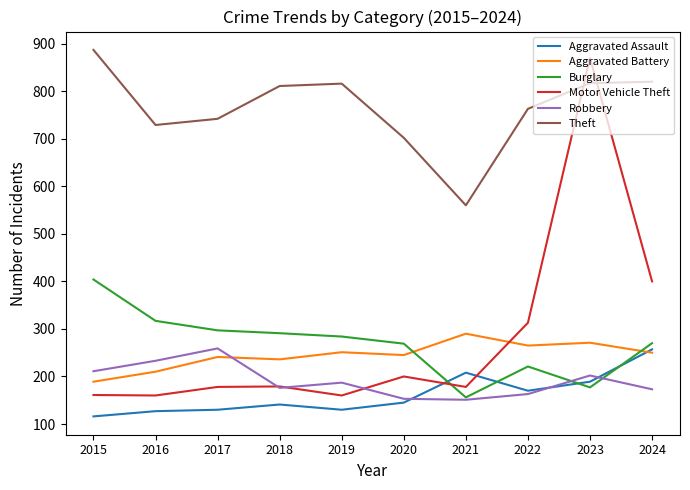

Which series has the largest range (max minus min)?

Motor Vehicle Theft